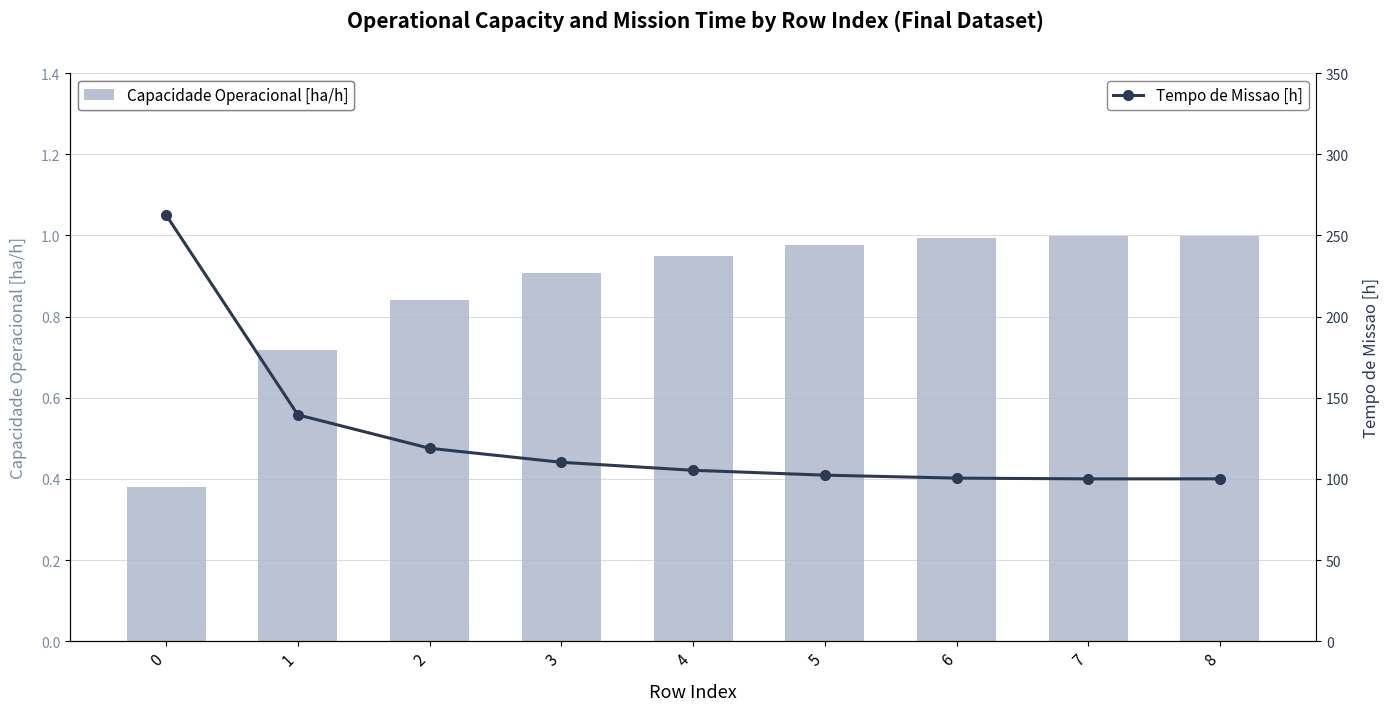

What is the difference between the maximum and second lowest values in the Tempo de Missao [h] series?

162.5